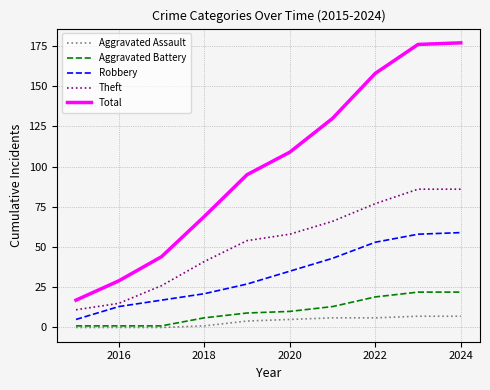

Reading left to right, what are all the values shown in this chart?

Aggravated Assault: 0	0	0	1	4	5	6	6	7	7
Aggravated Battery: 1	1	1	6	9	10	13	19	22	22
Robbery: 5	13	17	21	27	35	43	53	58	59
Theft: 11	15	26	41	54	58	66	77	86	86
Total: 17	29	44	69	95	109	130	158	176	177